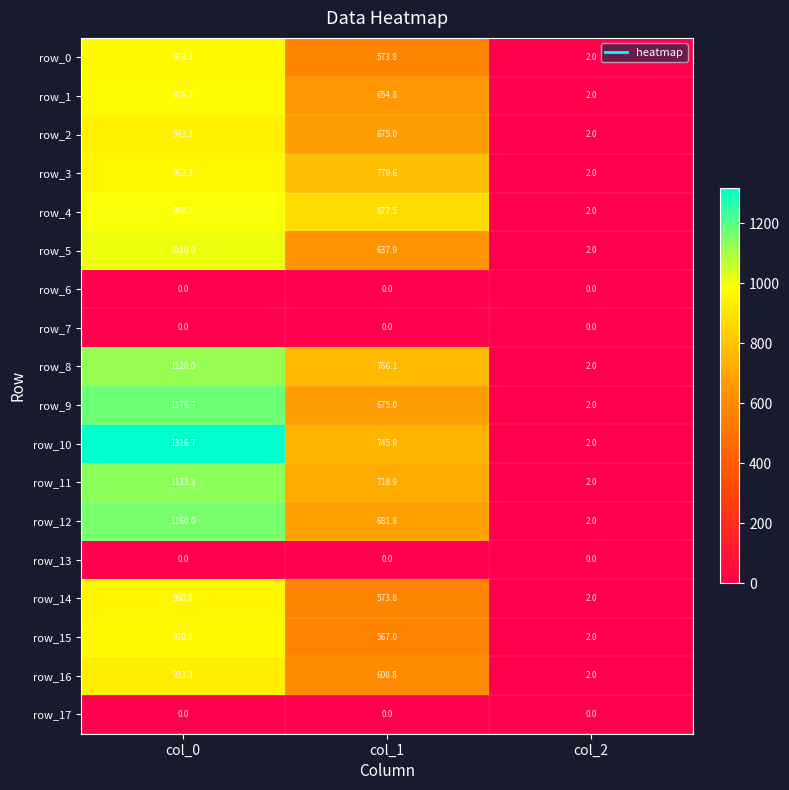

What is the spread (max minus min) of values at col_0?

1316.7